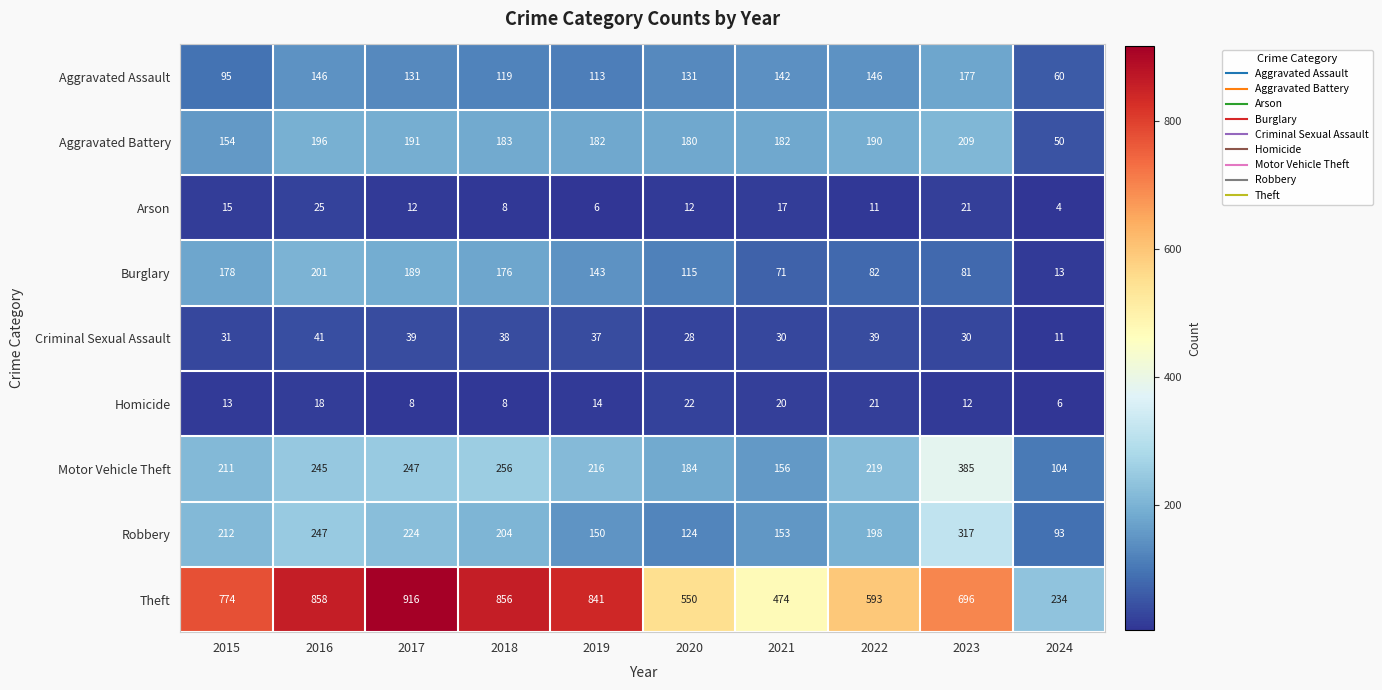

What value does the Aggravated Battery series have at 2022, to the nearest 10?

190